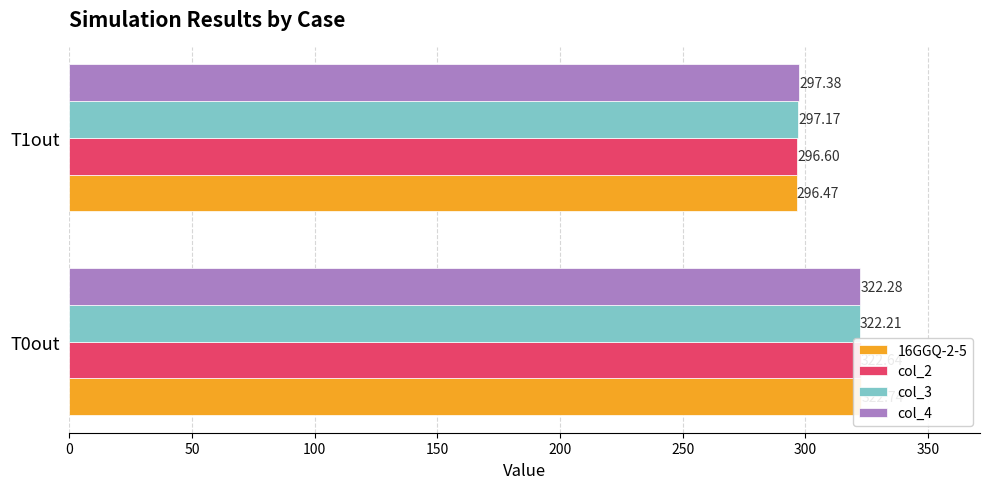

What is the difference between the col_3 values at 50 and 0?

25.0